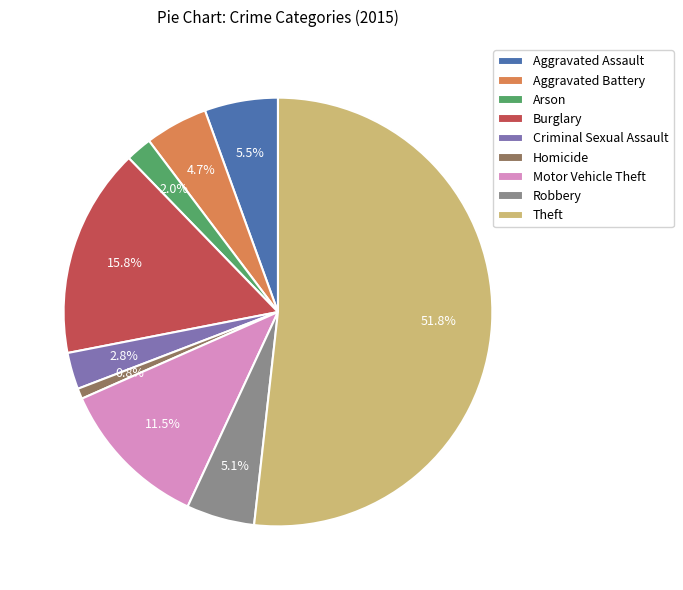

Which slice is the largest?

Theft